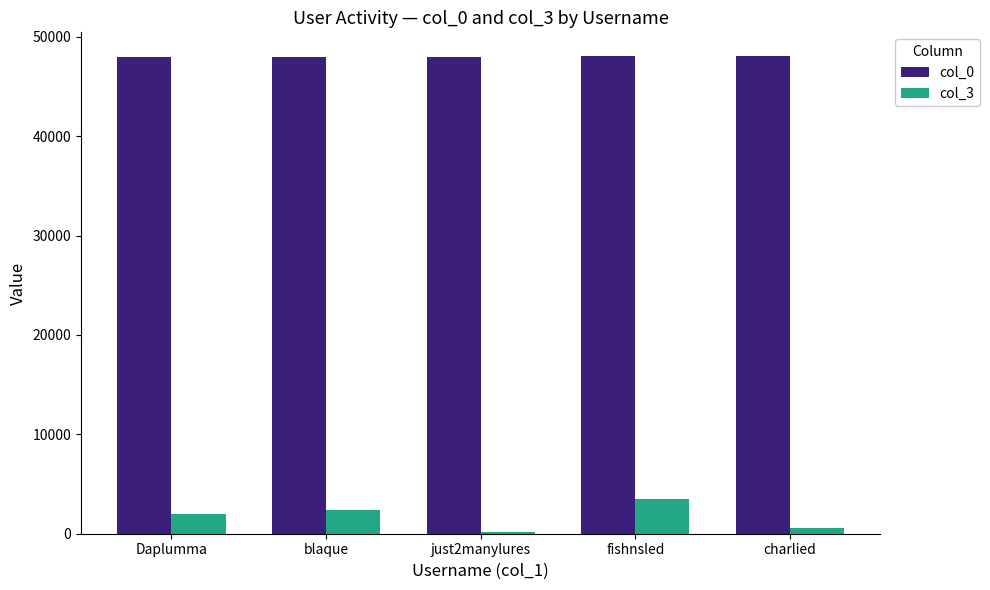

What is the total value across all series at blaque?

50408